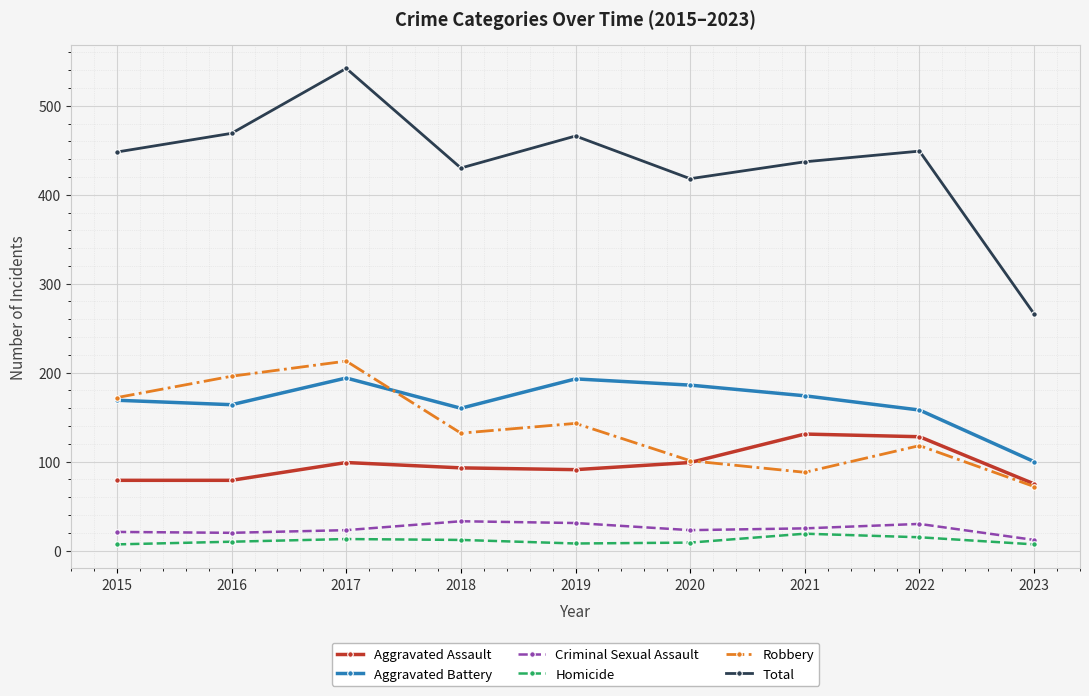

Is it true that Aggravated Battery equals 85 at 2021?

False